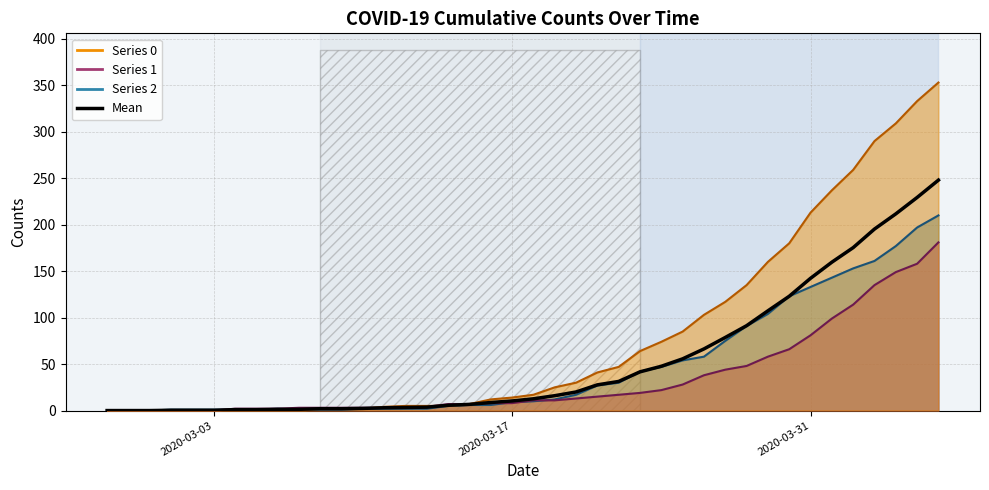

Reading left to right, extract all data points from this chart.

0.0	0.0	0.0	0.3	0.3	0.3	1.0	1.0	1.3	1.3	2.0	2.0	2.3	3.0	3.3	3.7	5.7	6.7	8.7	10.3	12.7	16.0	20.0	27.7	31.3	41.7	47.7	55.7	66.3	78.7	91.3	107.3	123.0	142.3	159.7	175.3	195.3	211.7	229.3	248.0